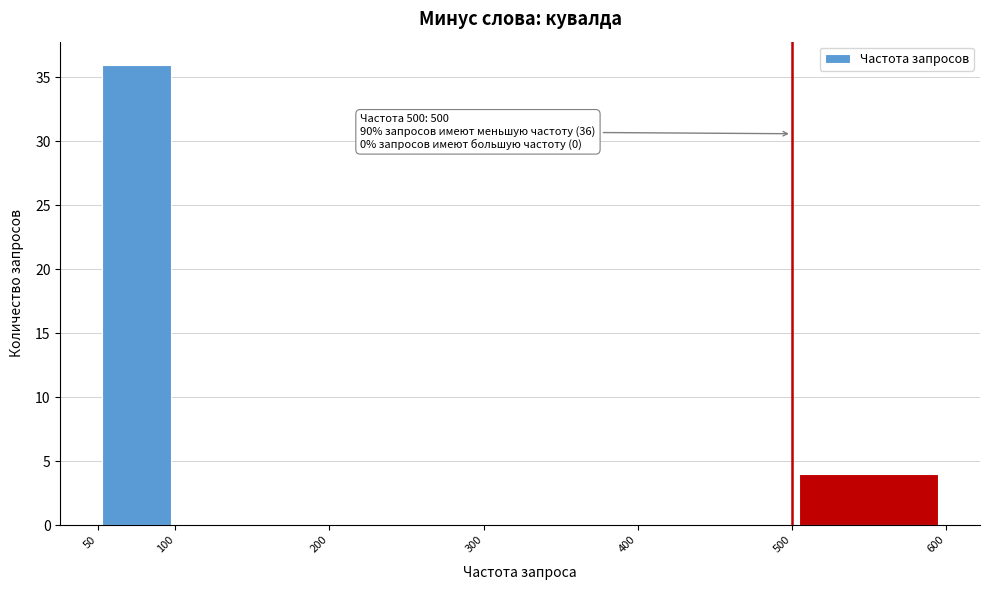

Which range on the x-axis has the tallest bar?

50 to 100